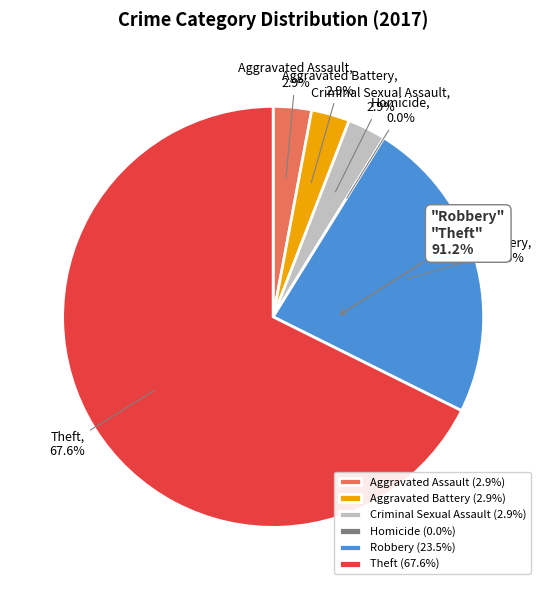

What is the change in value from Aggravated Assault to Robbery?

+7